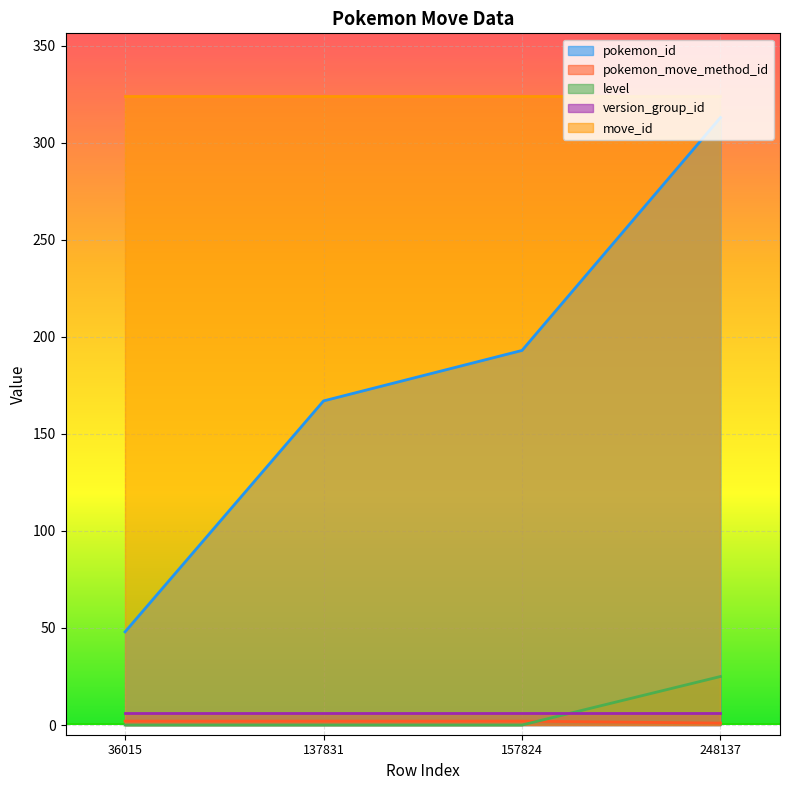

How many series are shown in this chart?

5